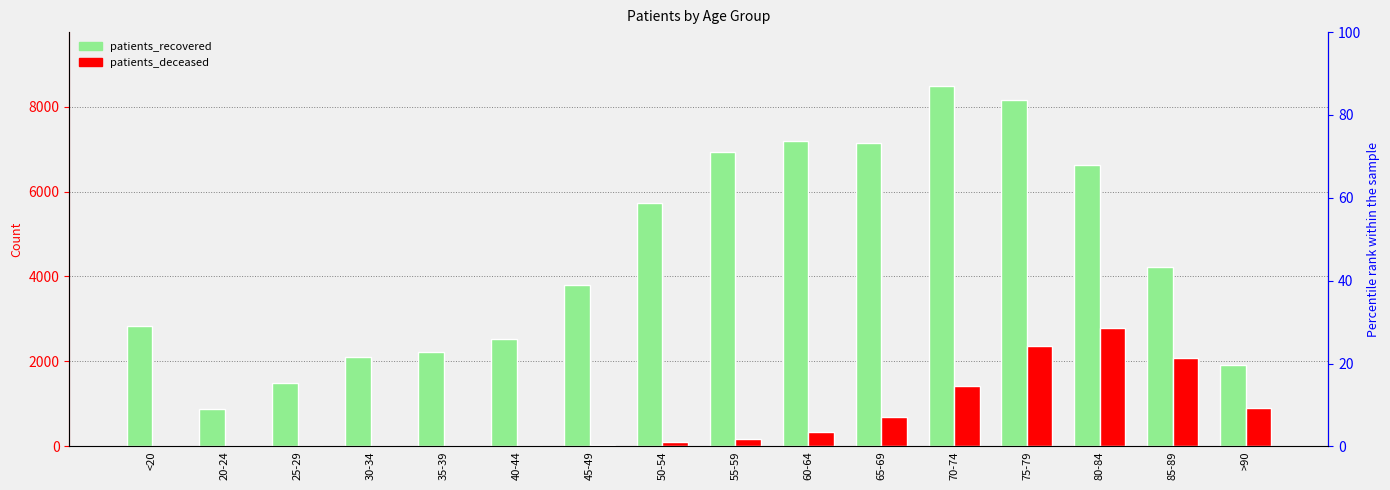

Rank the series by their average value, from lowest to highest.

patients_deceased, patients_recovered